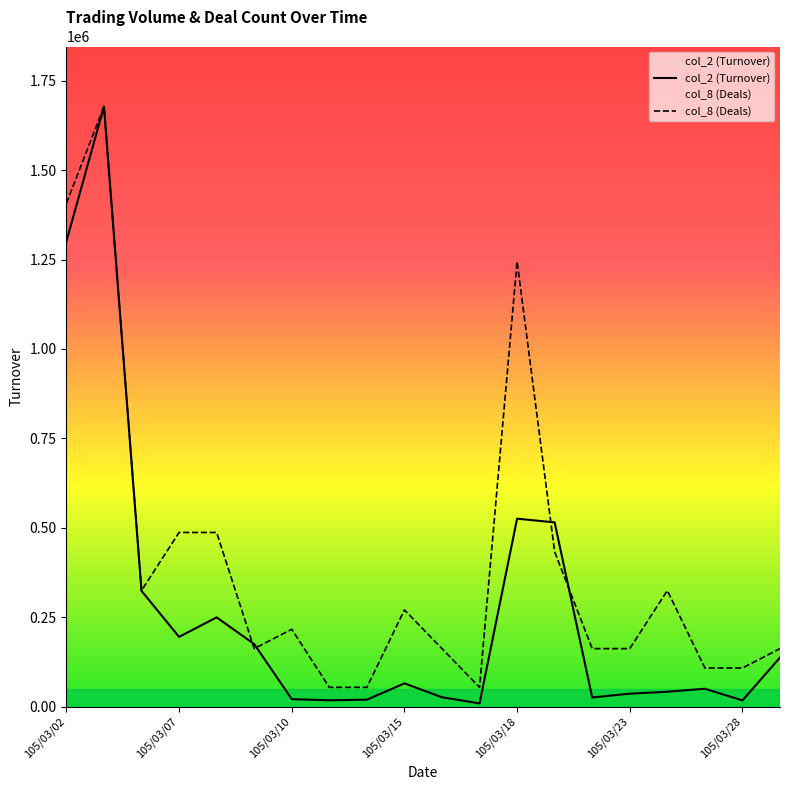

Which series has the widest spread of values?

col_2 (Turnover)